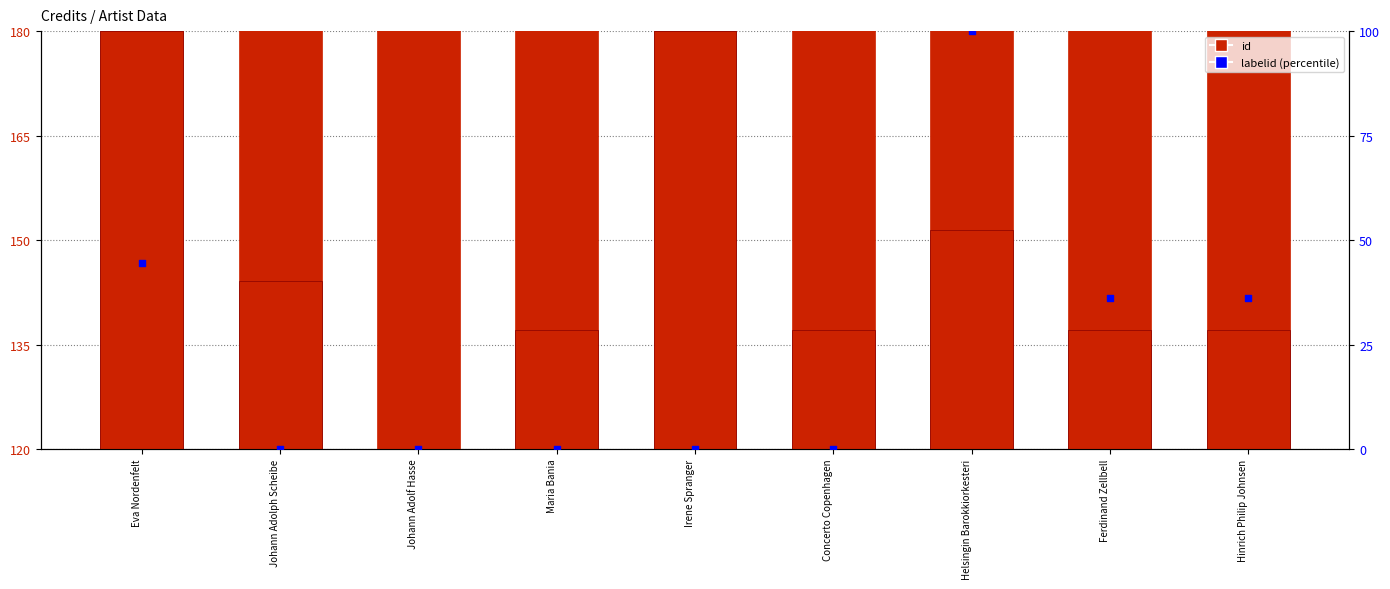

At which category is the sum across all series the highest?

Eva Nordenfelt